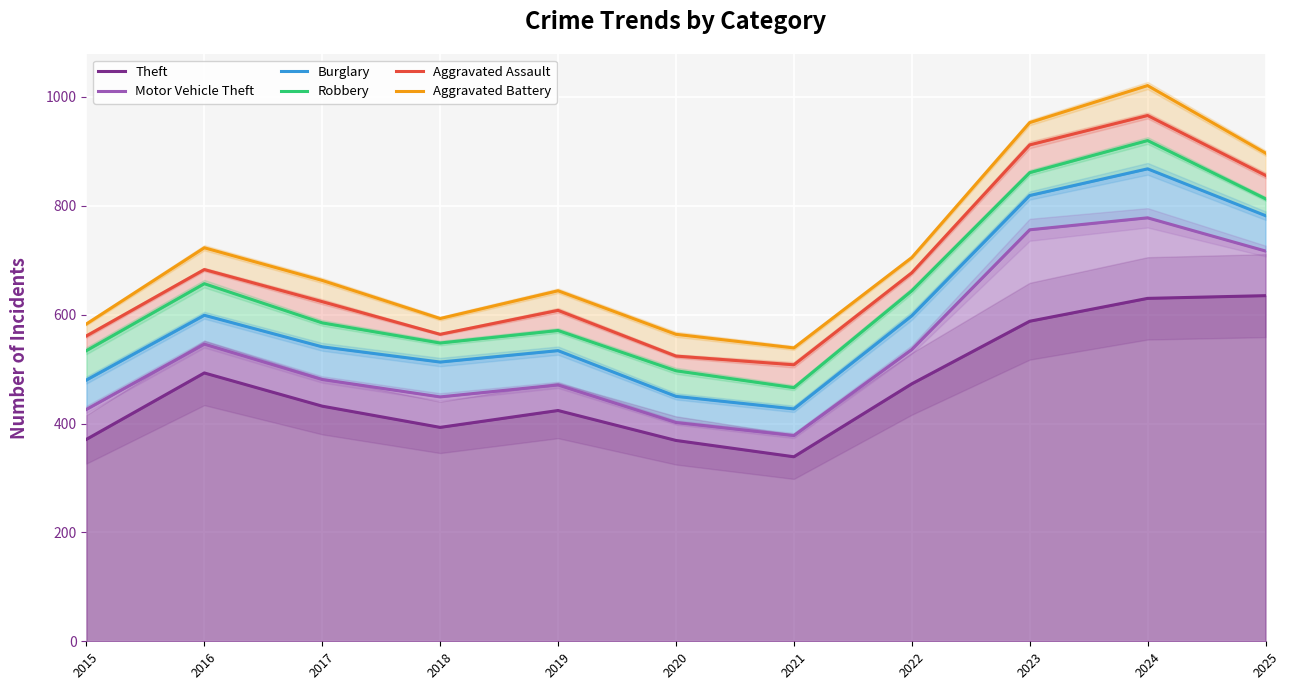

How many series are shown in this chart?

6